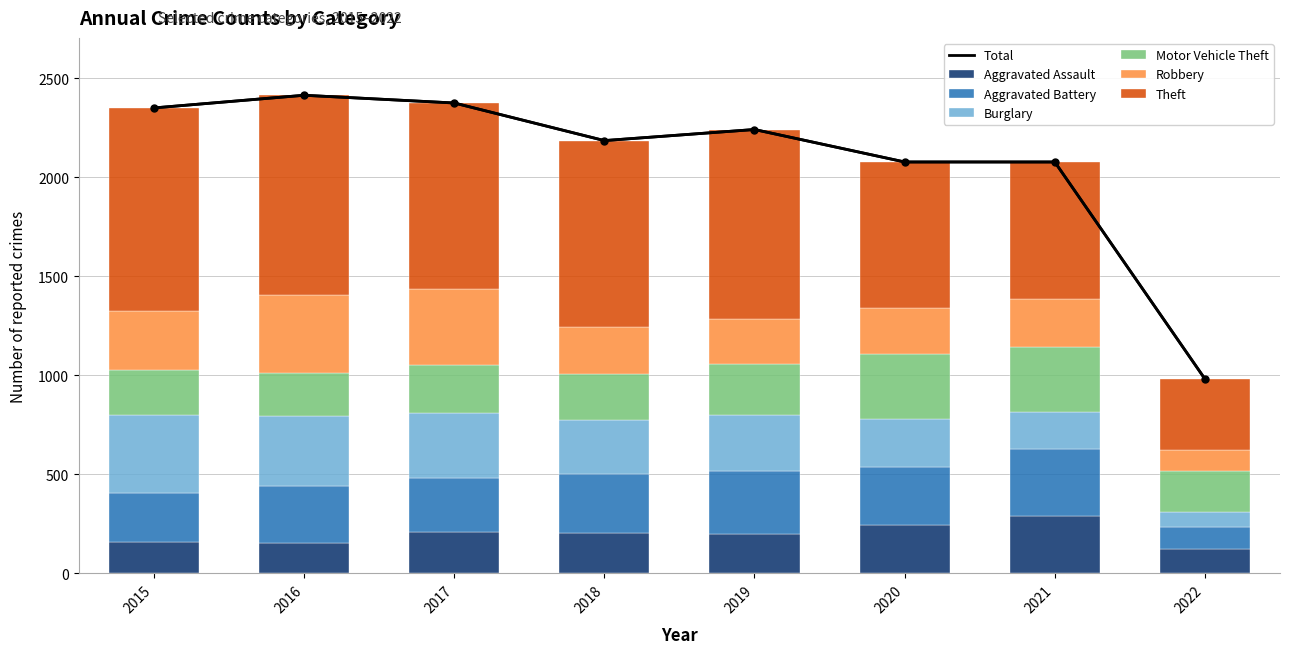

Does the chart contain any negative values?

No